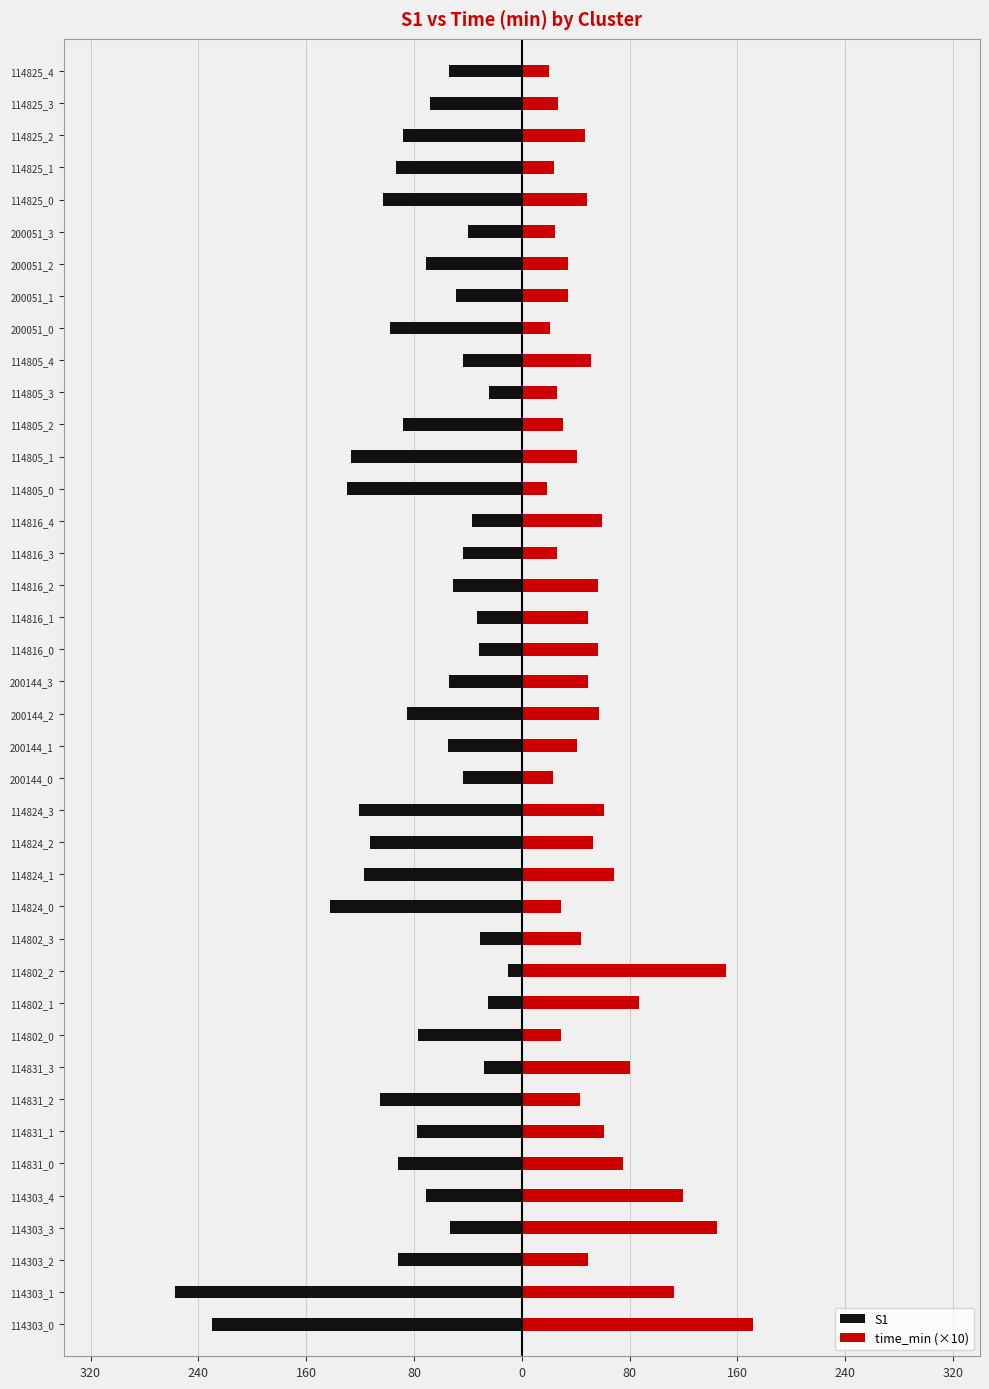

Between 114303_3 and 114825_2, which is larger?

114303_3